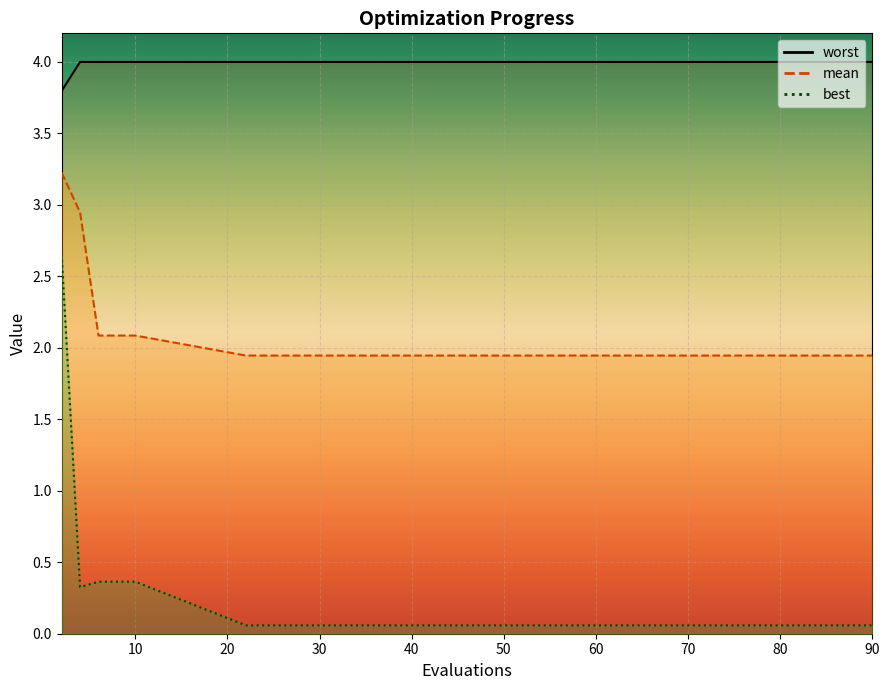

Rank the series by their average value, from lowest to highest.

best, mean, worst